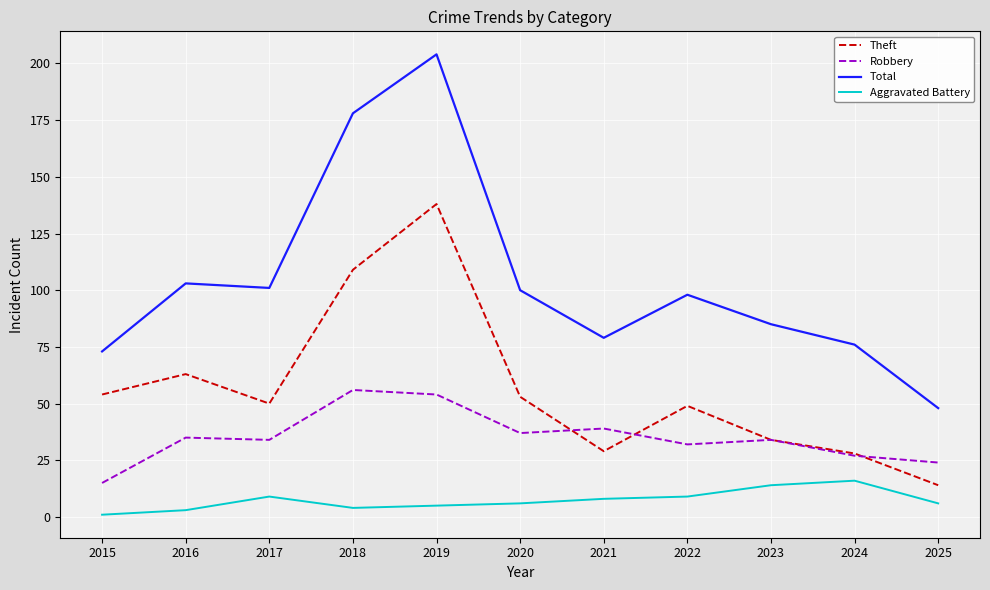

The Robbery series shows 56 at 2018. True or false?

True